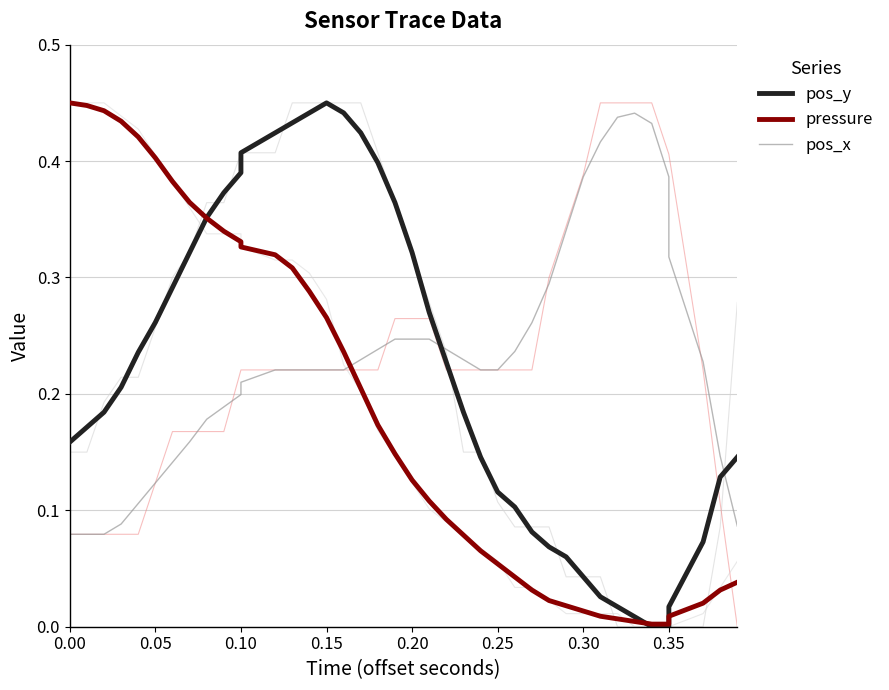

What are all the series names shown in the legend?

pos_y, pressure, pos_x